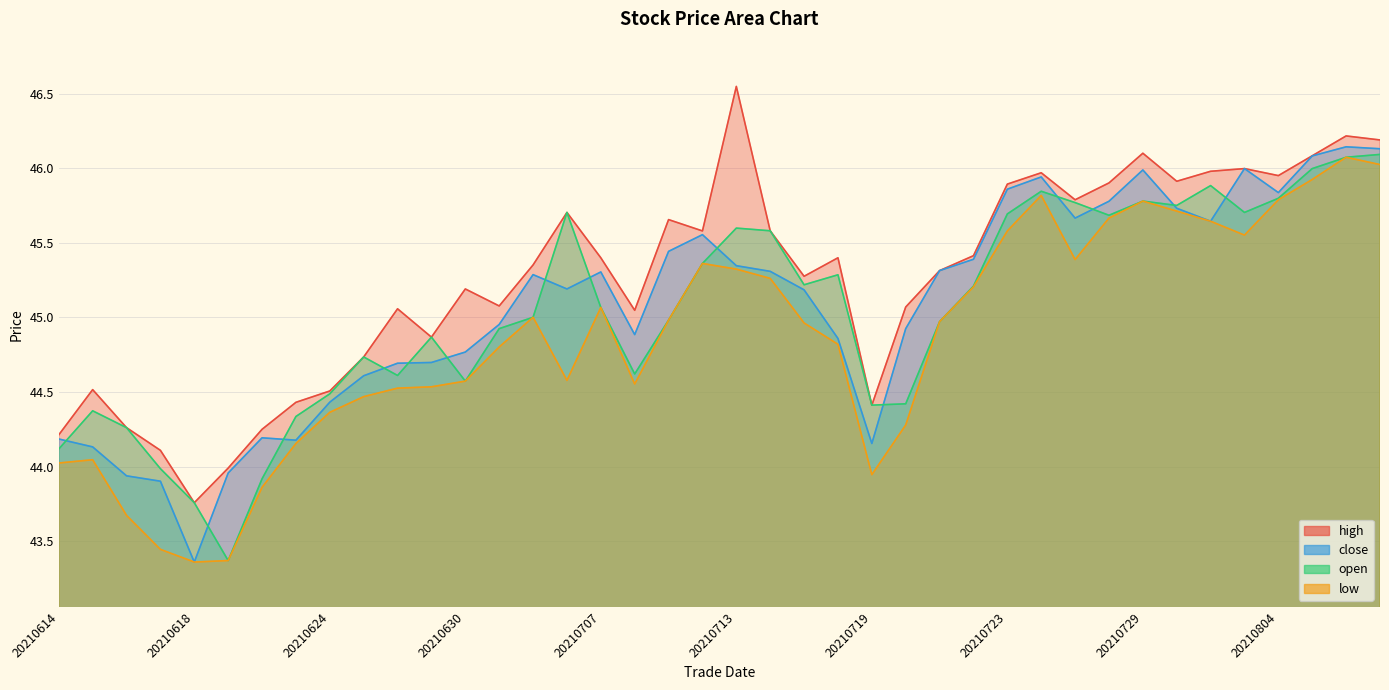

What is the average value of the high series?

45.3